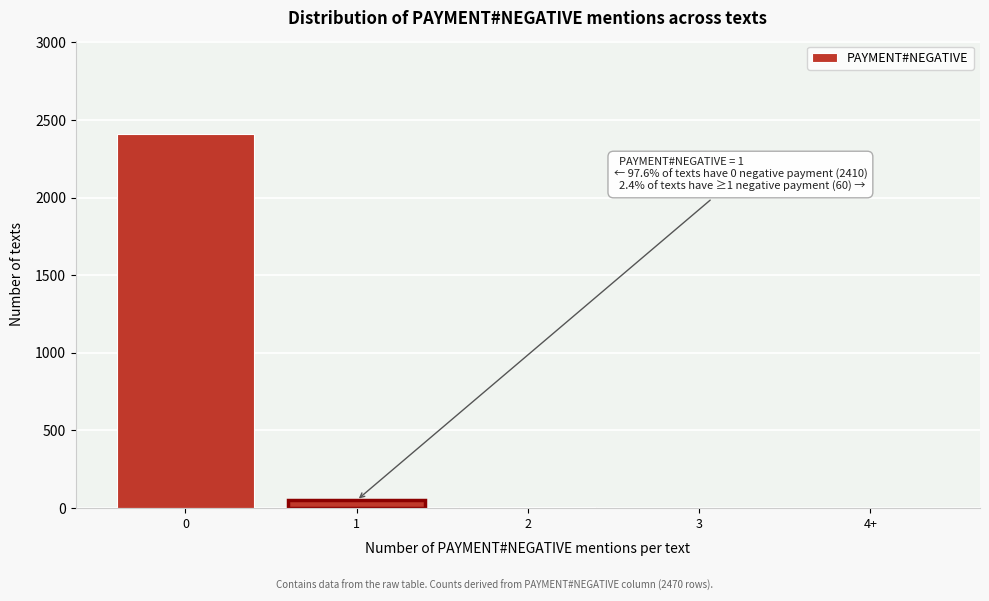

What is the sum of all values?

2470